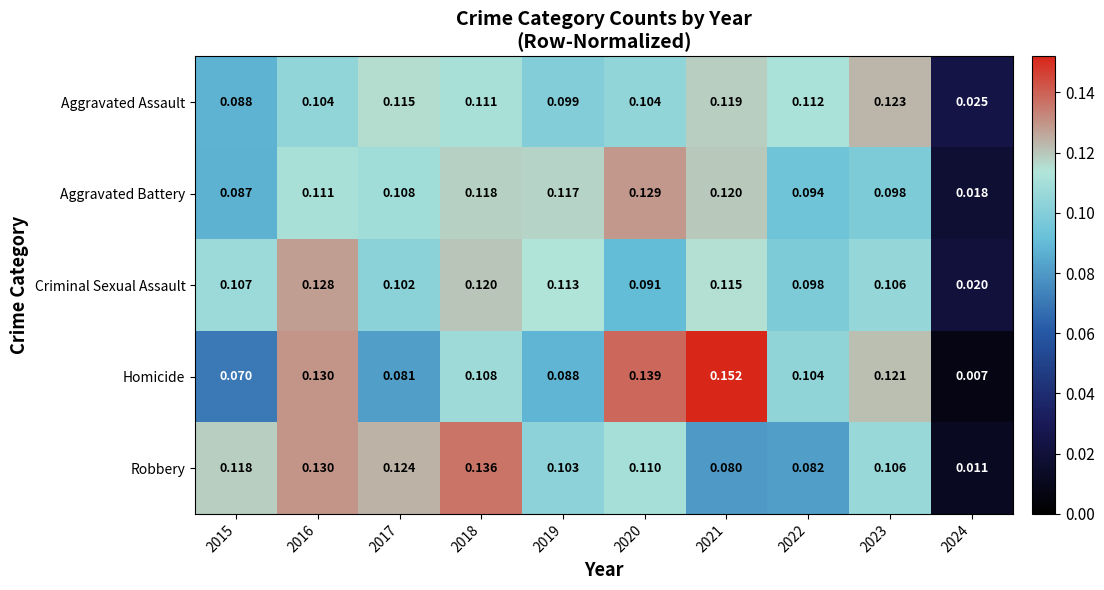

Which series changed the most between 2016 and 2023?

Robbery